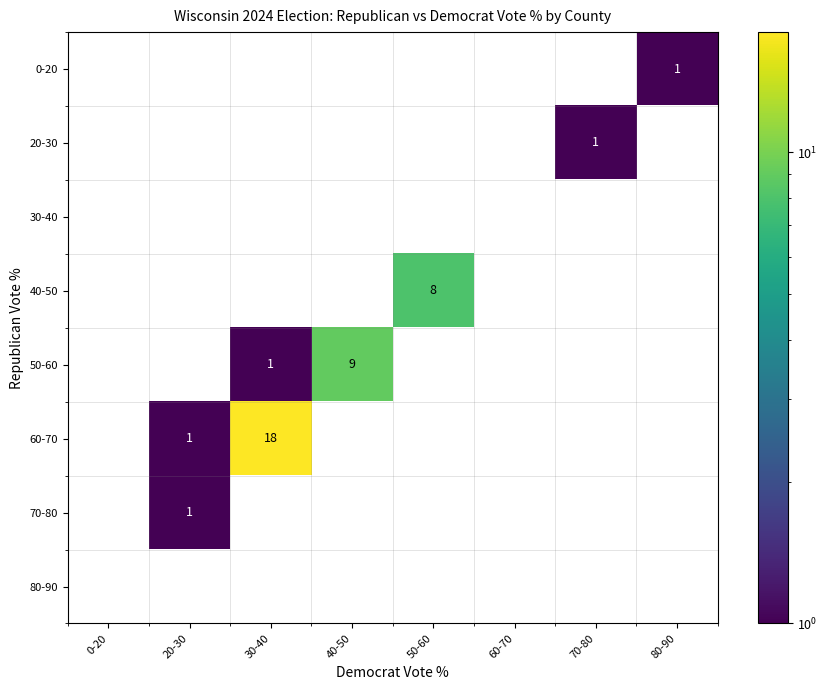

Which has a higher value, 80-90 or 40-50?

40-50